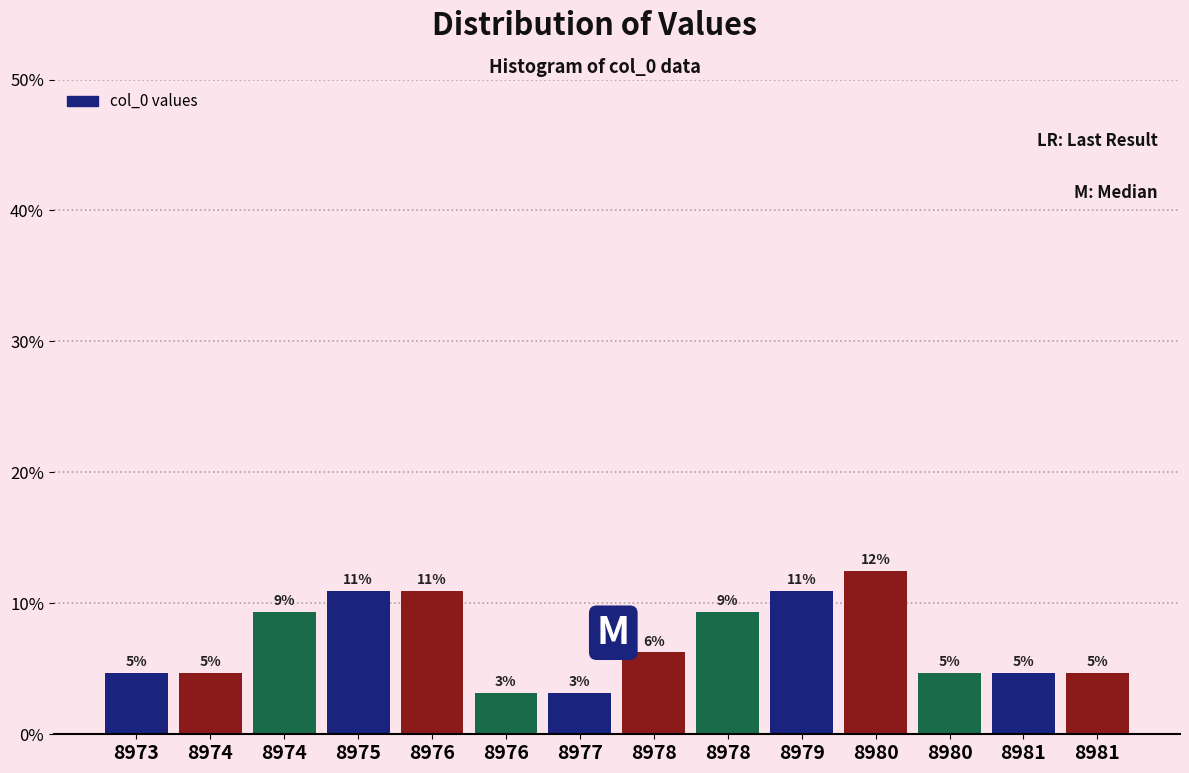

How many bars are there in total?

14